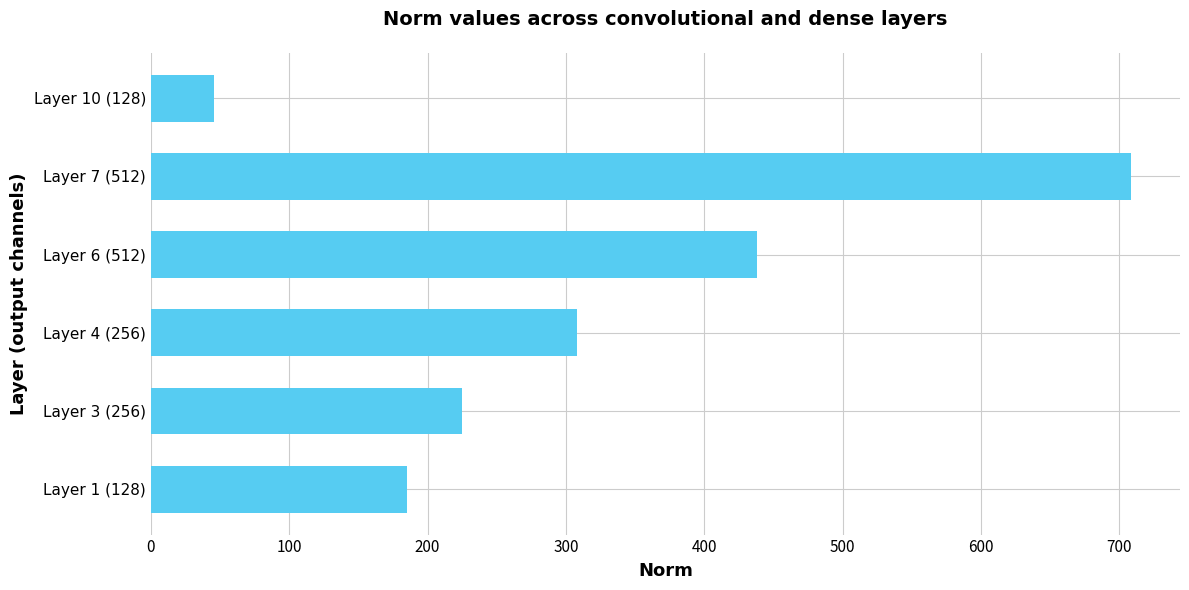

Approximately how many times larger is the value at Layer 6 (512) compared to Layer 10 (128)?

9.6